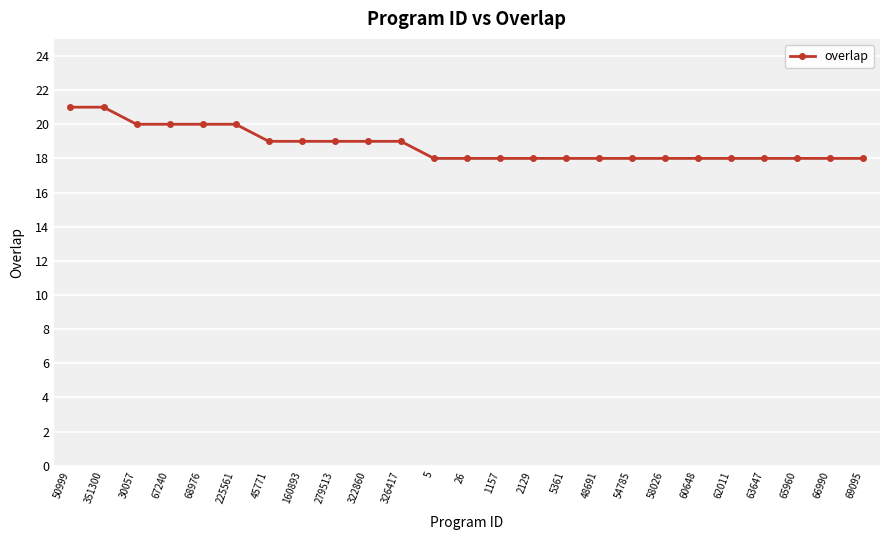

How many lines are shown in the chart?

1